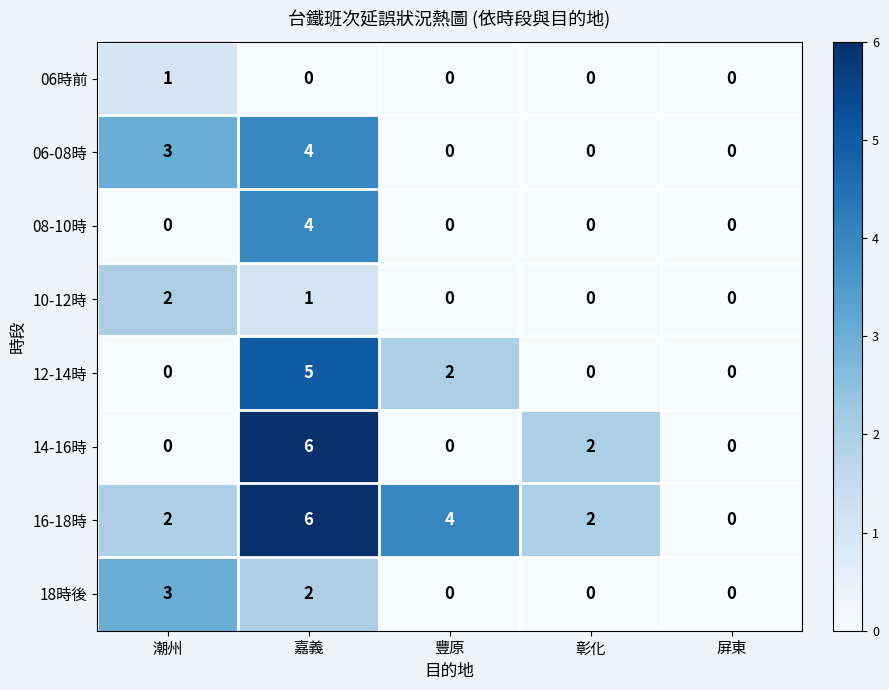

How many series are shown in this chart?

8